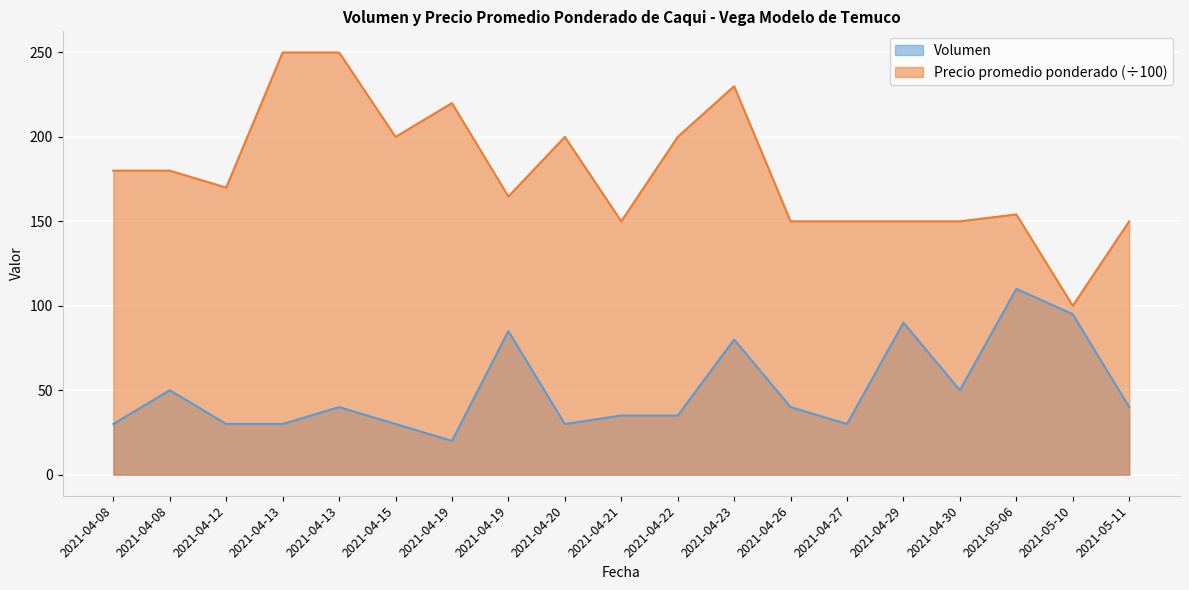

Reading left to right, transcribe all the data shown in this chart.

Volumen: 30.0	50.0	30.0	30.0	40.0	30.0	20.0	85.0	30.0	35.0	35.0	80.0	40.0	30.0	90.0	50.0	110.0	95.0	40.0
Precio promedio ponderado: 180.0	180.0	170.0	250.0	250.0	200.0	220.0	164.7	200.0	150.0	200.0	230.0	150.0	150.0	150.0	150.0	154.1	100.0	150.0